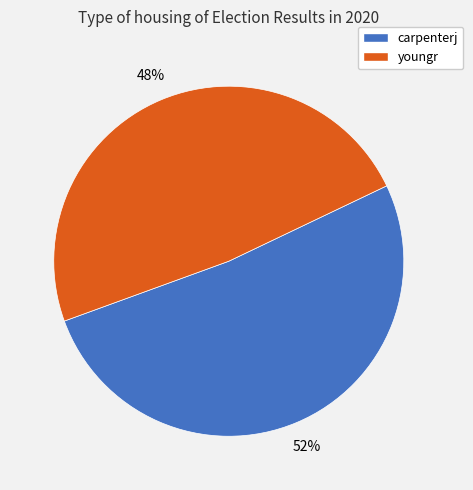

Do youngr and carpenterj together represent more than half of the pie?

Yes